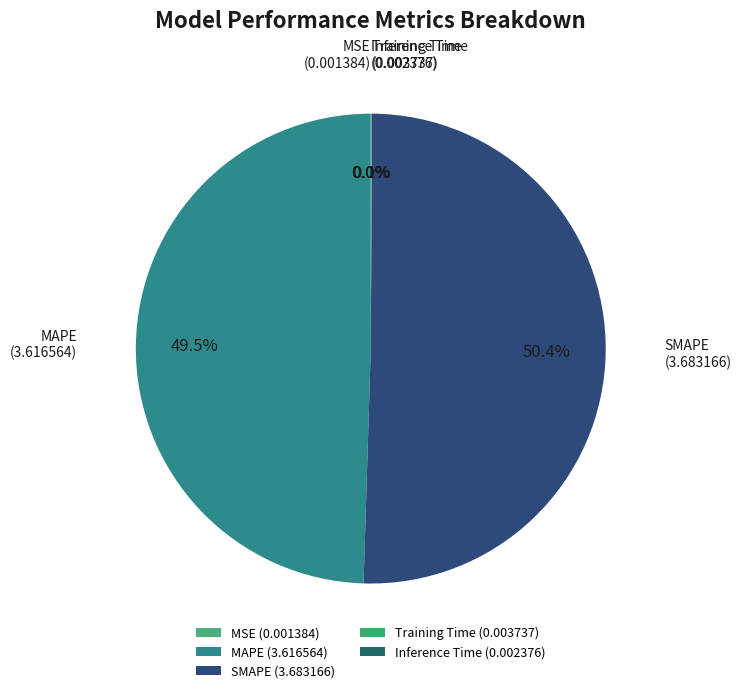

To the nearest percent, what portion does SMAPE represent?

50%